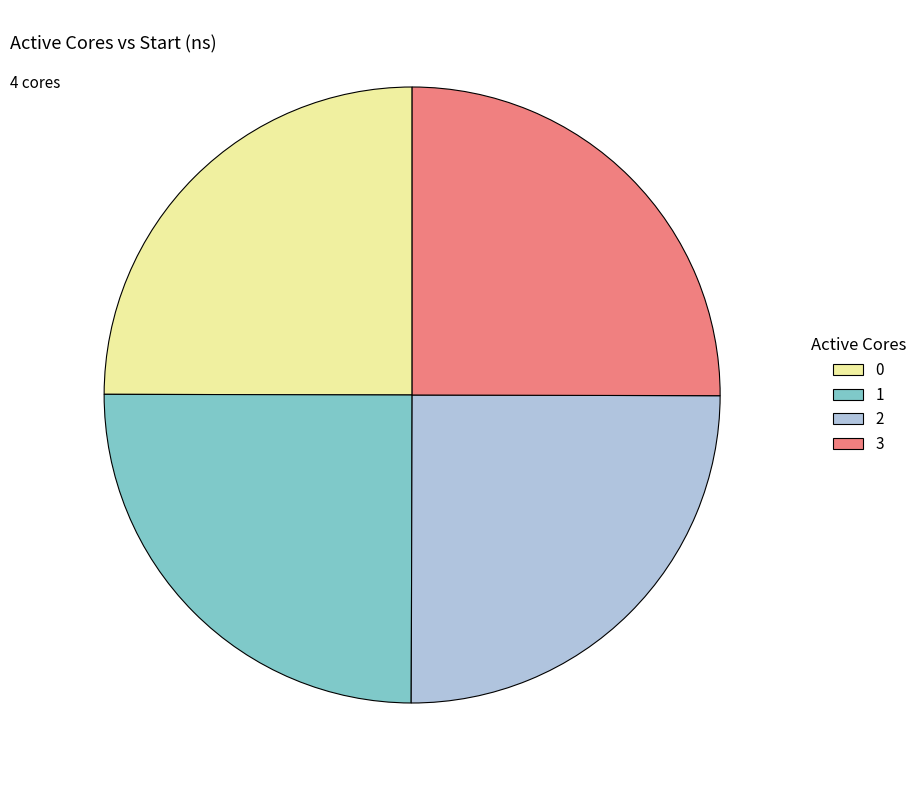

True or false: 0 accounts for 11% of the total.

False